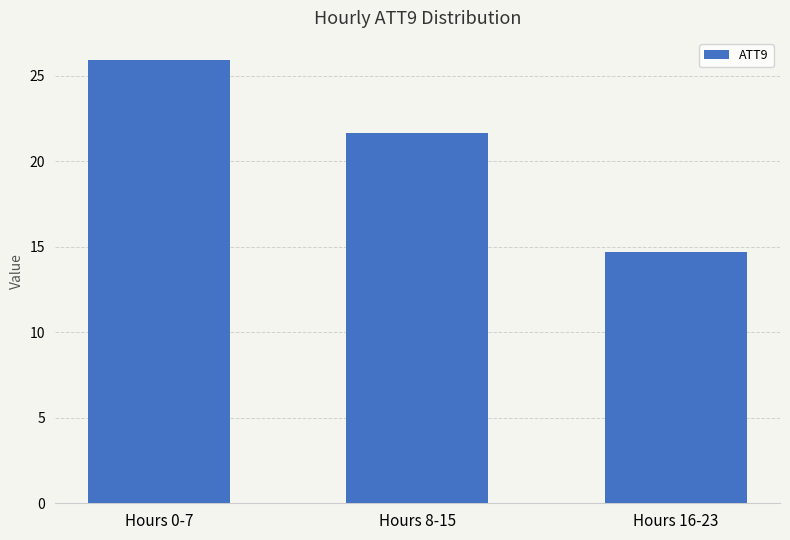

Does the chart contain stacked bars?

No